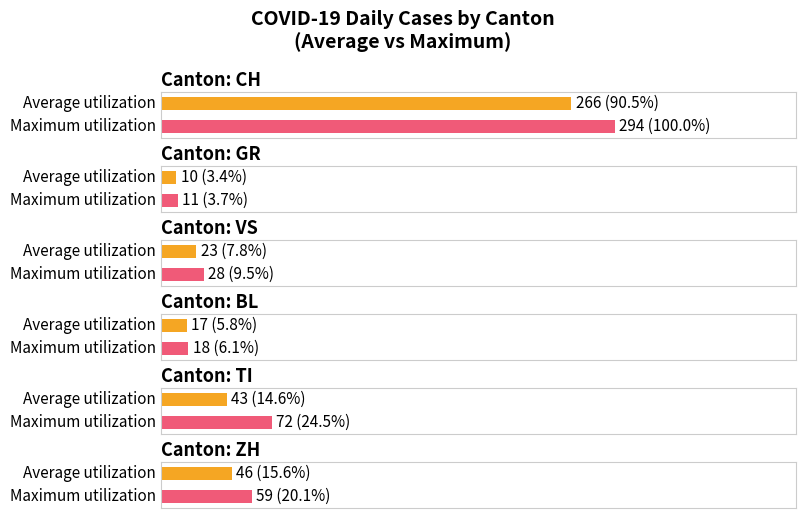

What are all the series names shown in the legend?

Average utilization, Maximum utilization